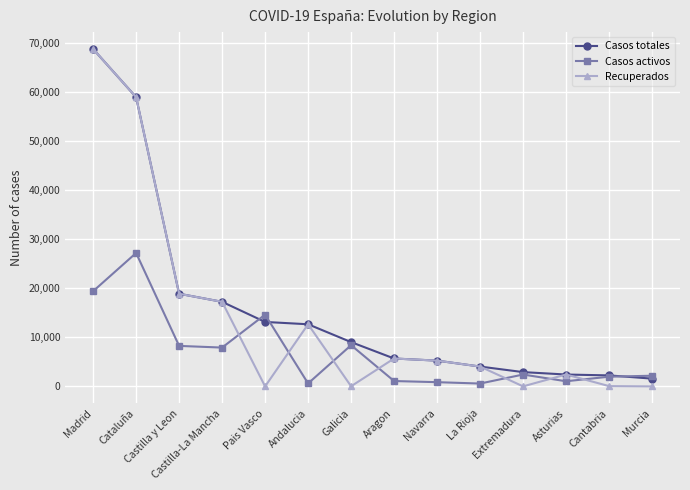

What is the label of the 3rd point from the right?

Asturias